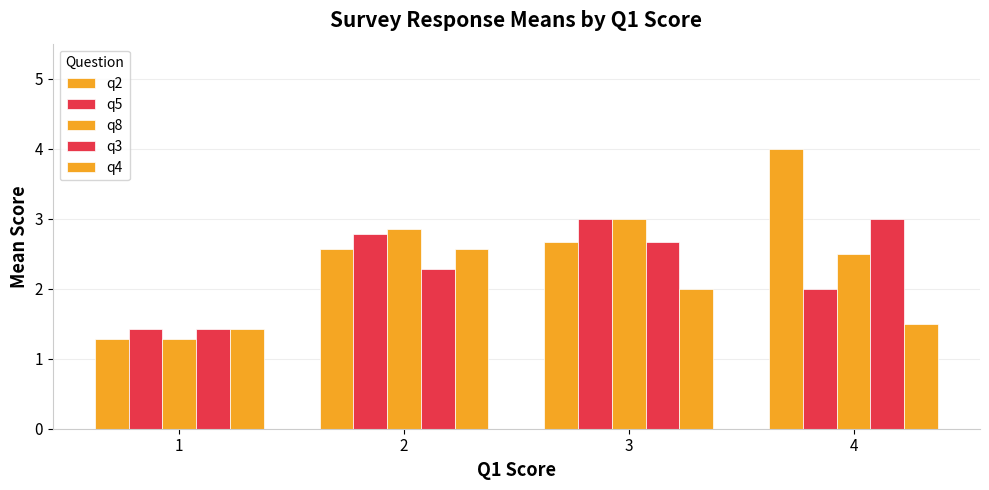

Does the chart contain stacked bars?

No